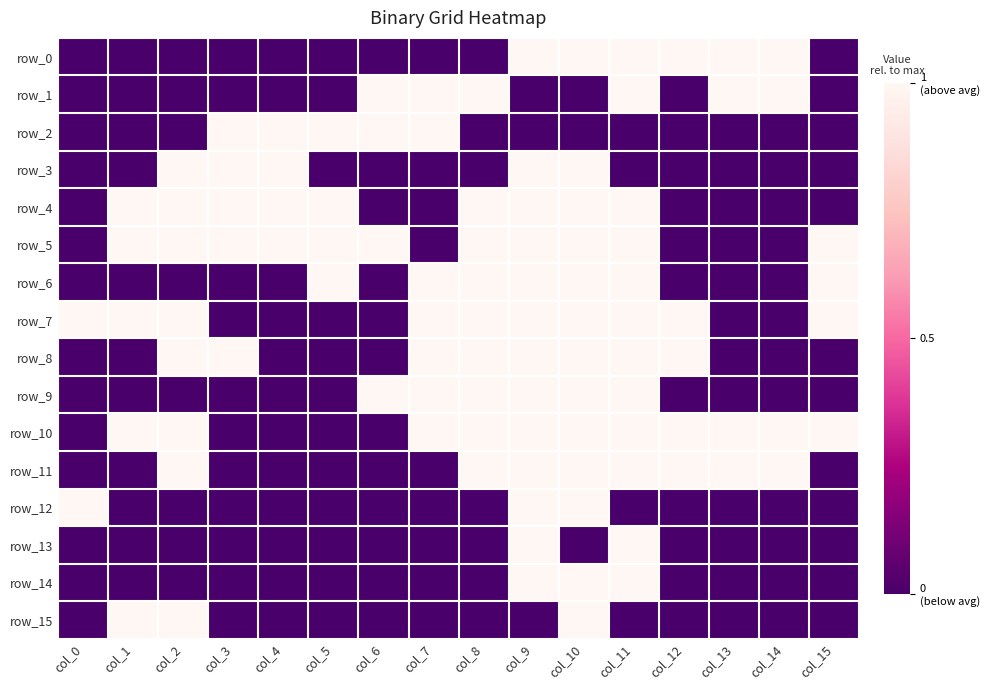

True or false: row_15 has a value of 0 at col_7.

False